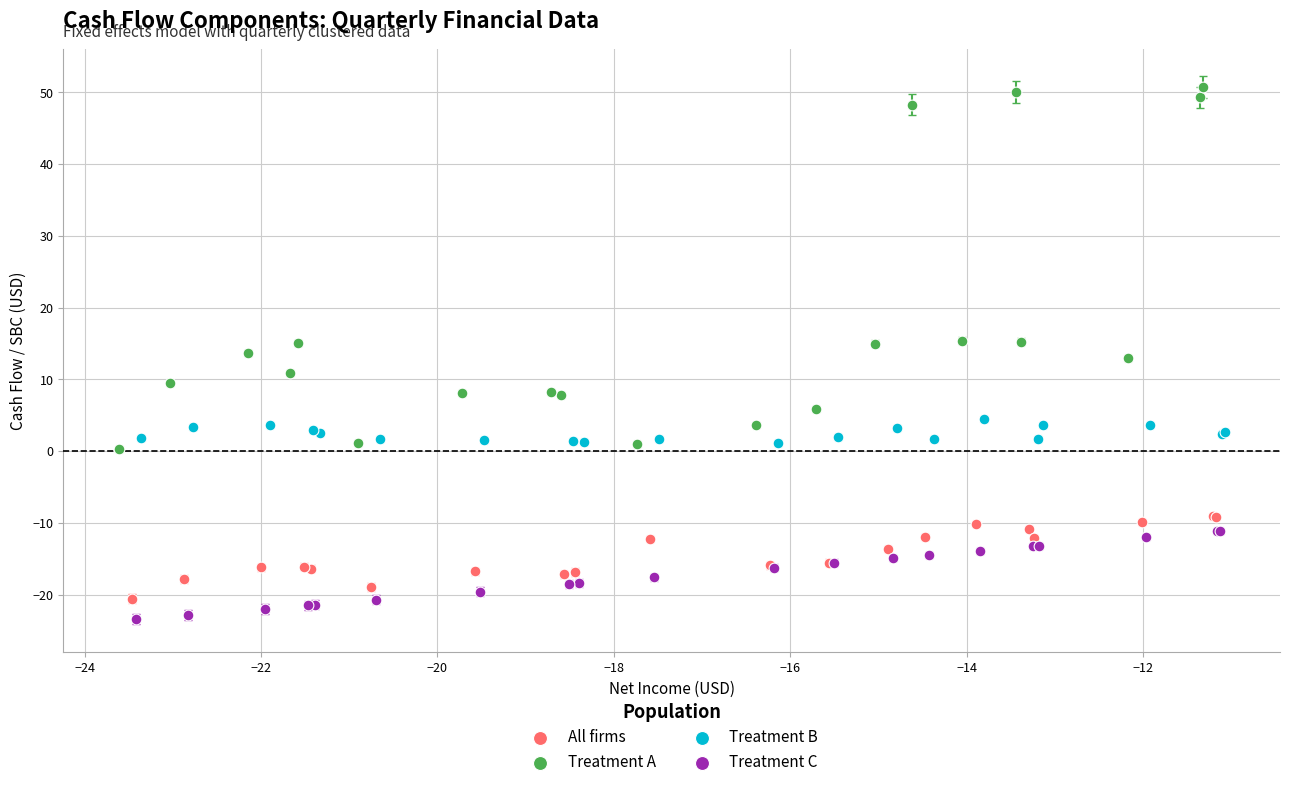

Which series has the largest Y range (max minus min)?

Treatment A